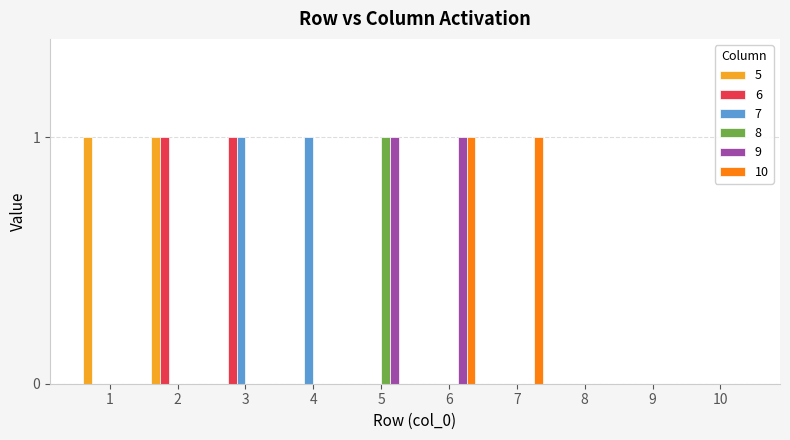

Which category has the highest value in the 8 series?

5